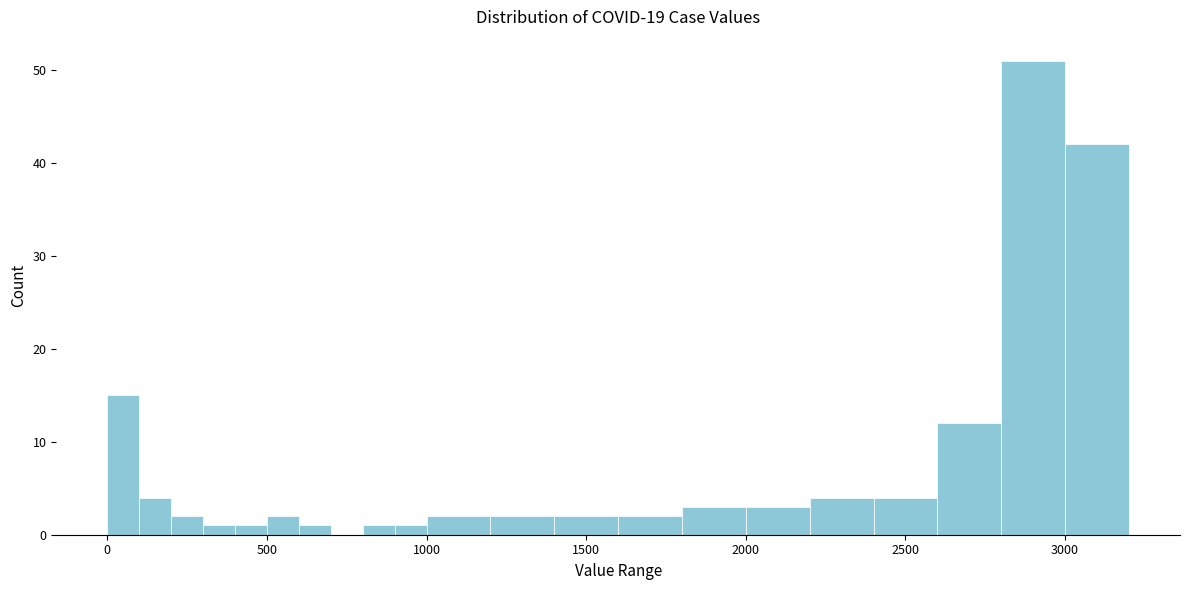

Read against the x-axis, roughly where is the centre of the tallest bar?

2900